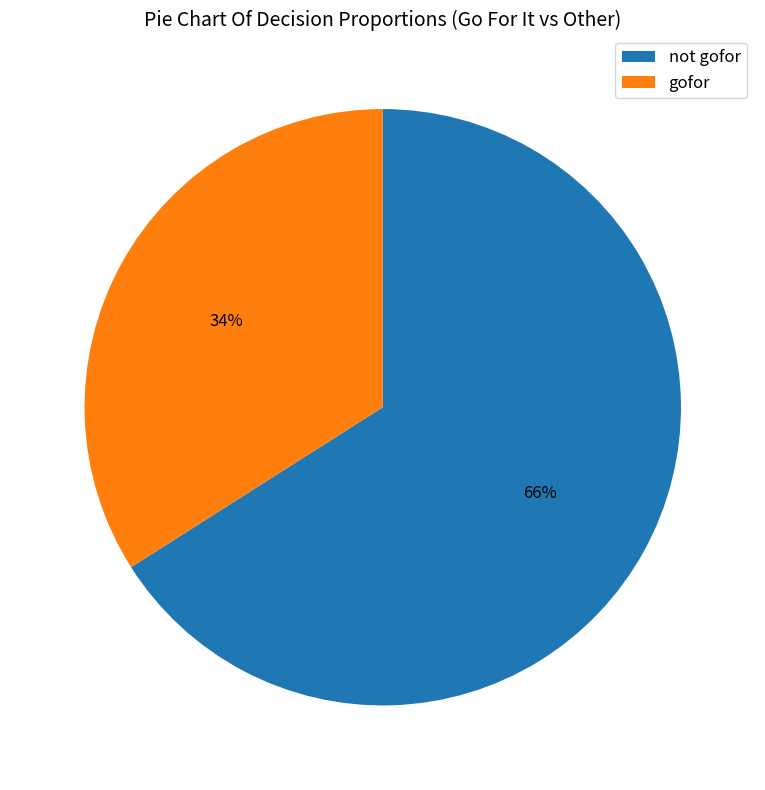

Rank the categories by value from lowest to highest.

gofor, not gofor